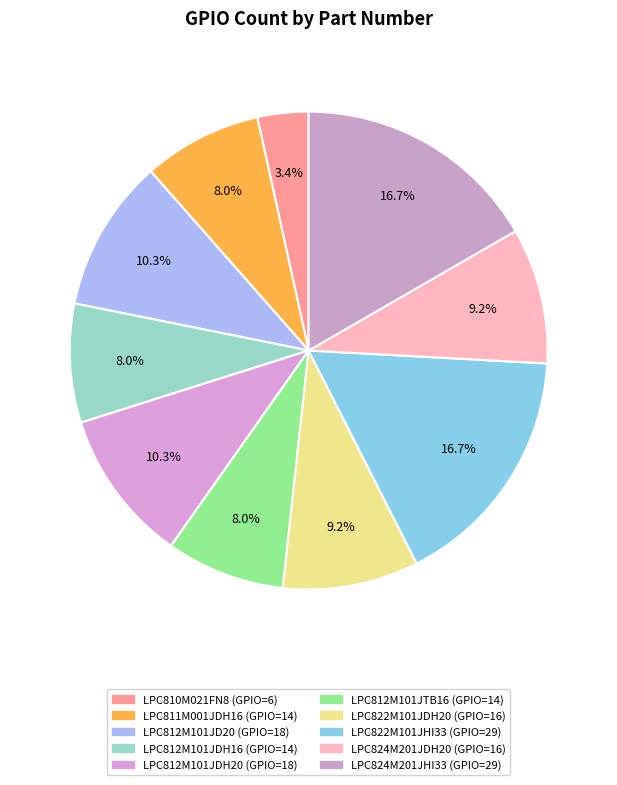

How many segments does this pie chart have?

10